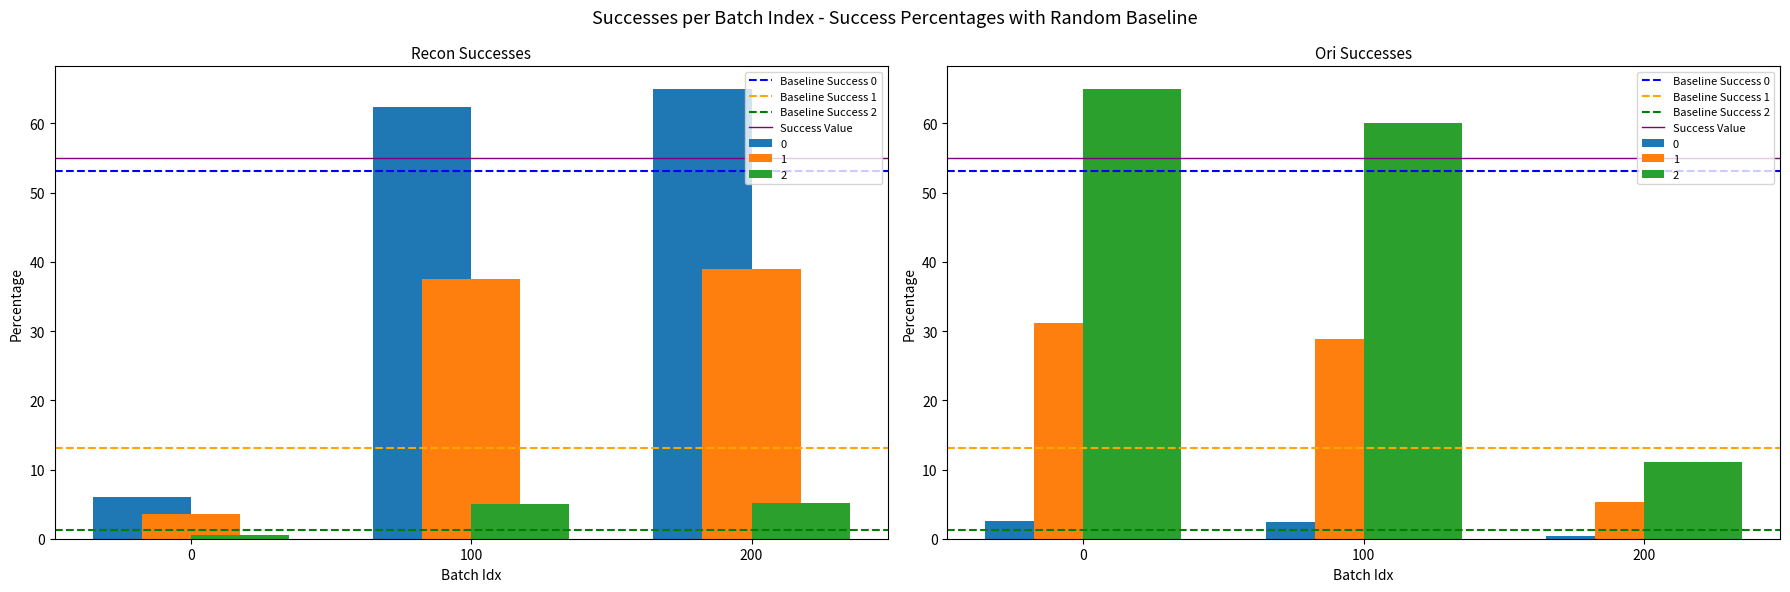

Rank the series by their maximum value, from lowest to highest.

Baseline Success 2, Baseline Success 1, Baseline Success 0, Success Value